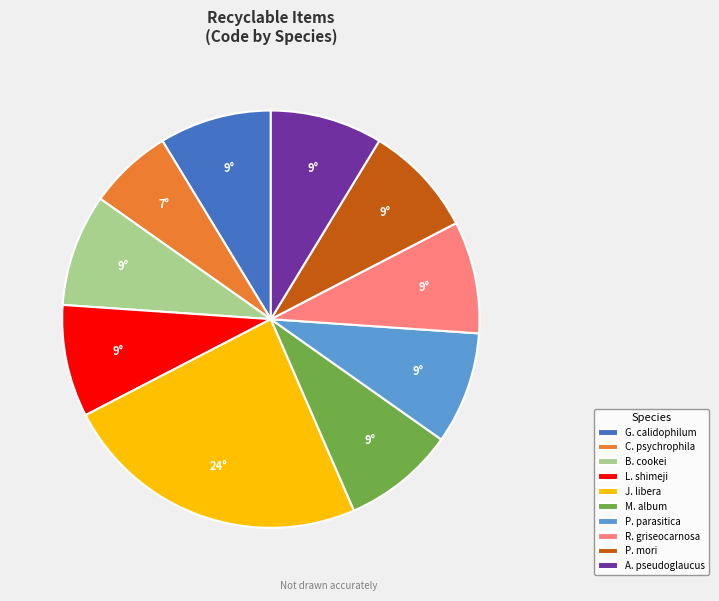

Is it true that J. libera is 24% of the pie?

True